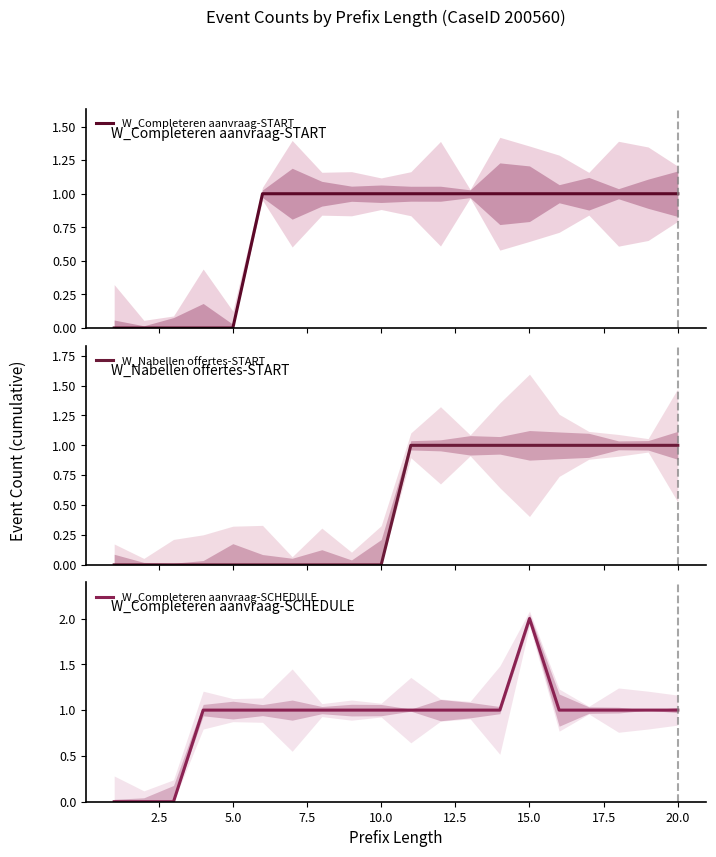

Does the chart have visible grid lines?

No